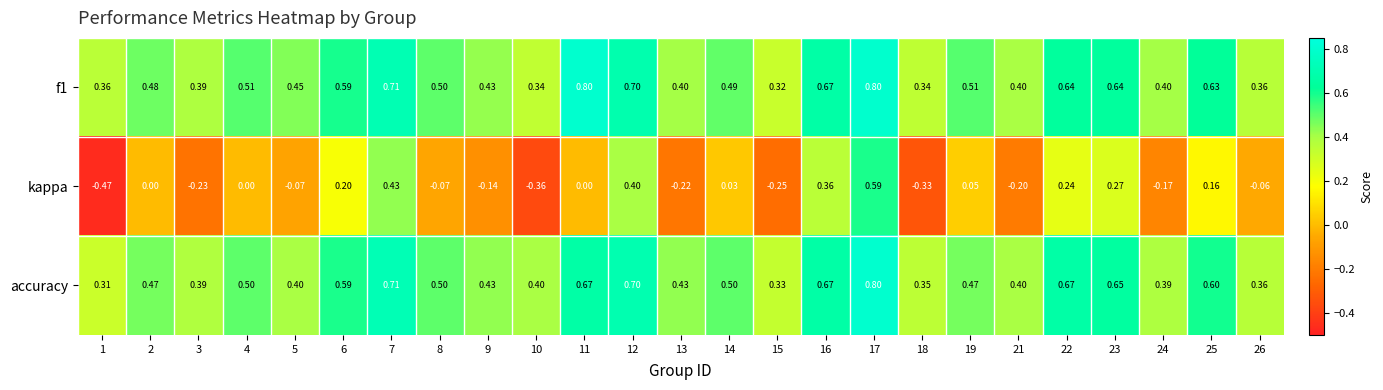

Is the value of accuracy at 3 greater than the value of kappa at 21?

Yes